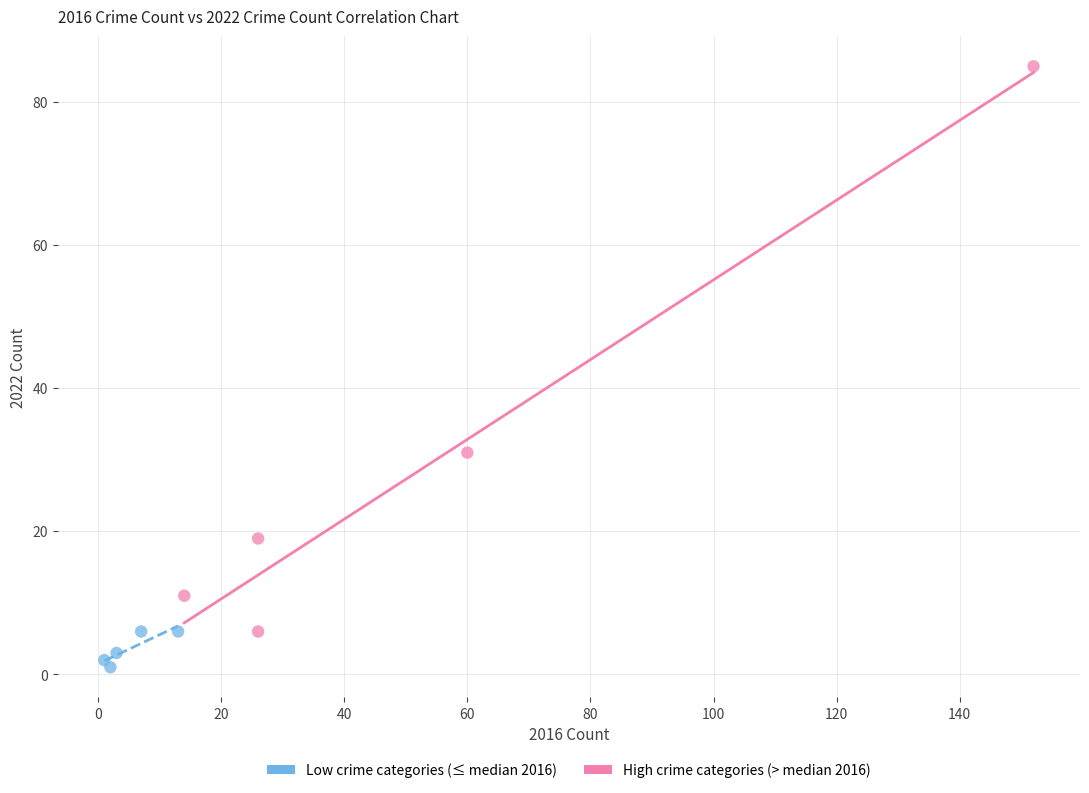

Which series reaches the maximum Y coordinate?

High crime categories (> median 2016)